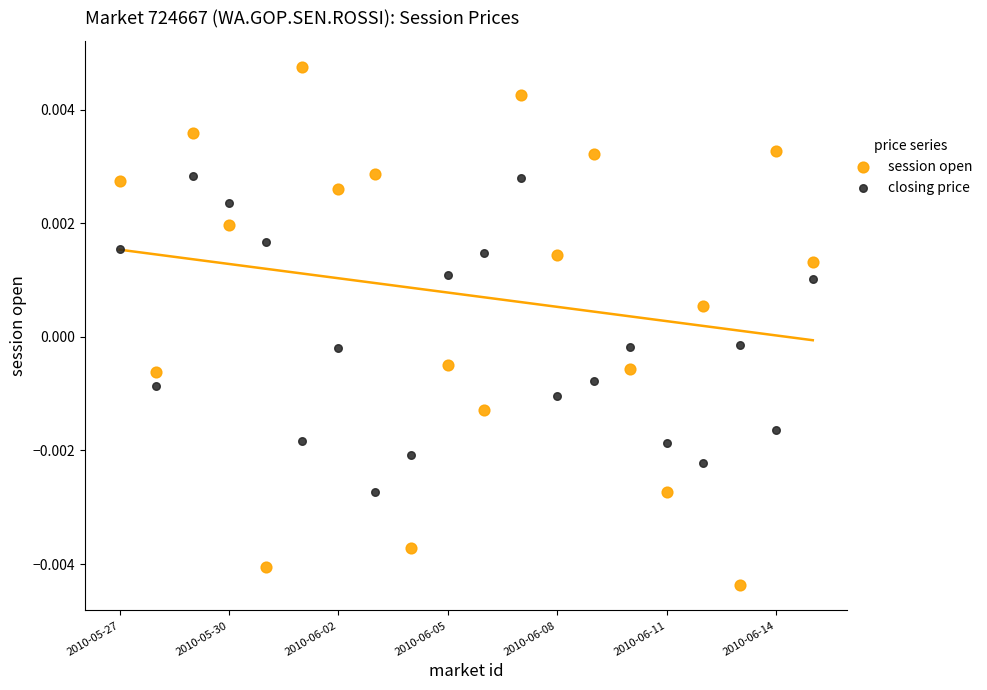

What are all the series names shown in the legend?

session open, closing price